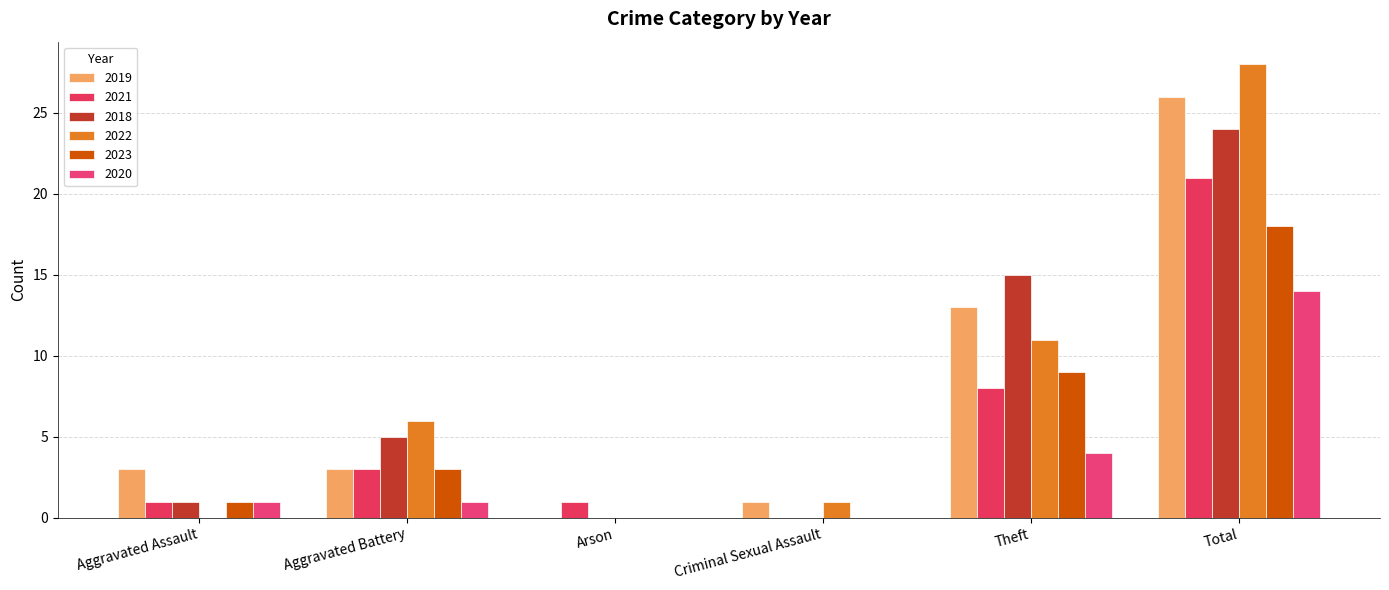

Count the number of categories in the chart.

6